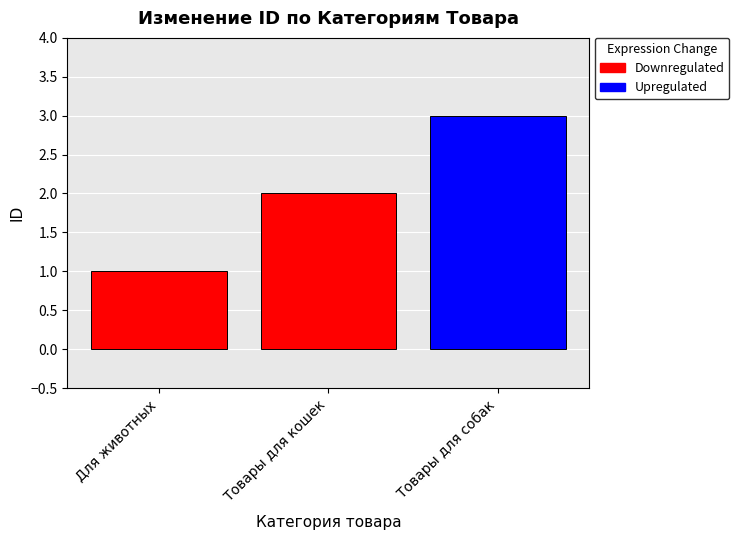

Which category has the highest value across all series?

Товары для собак